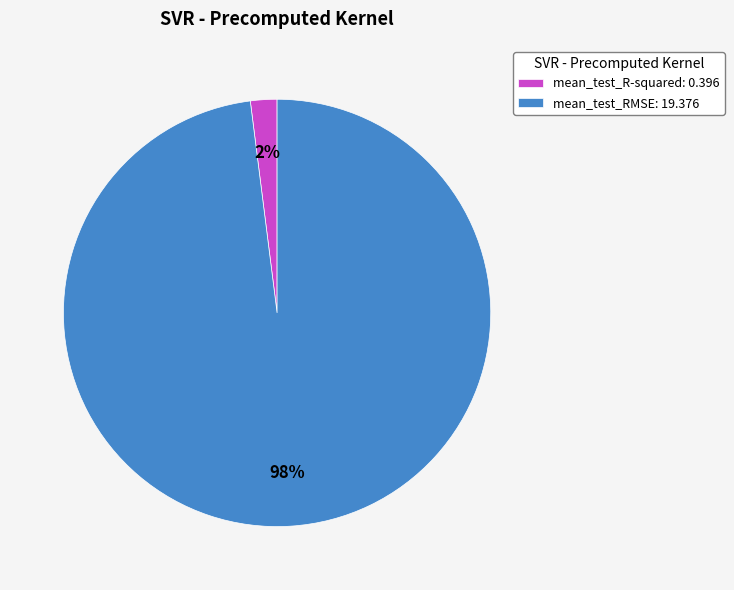

To the nearest percent, what is the average slice percentage?

50%